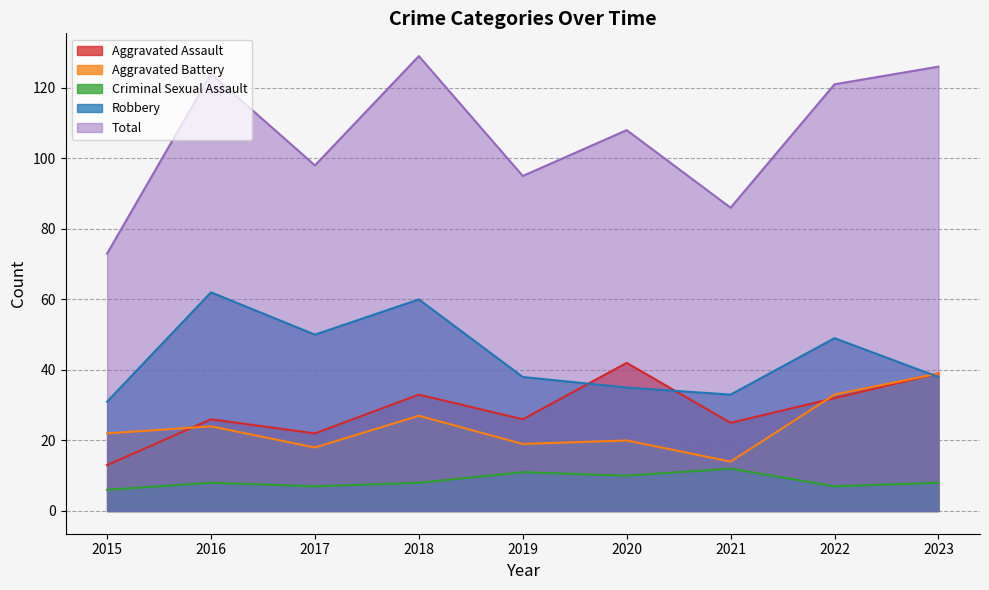

What is the smallest value displayed?

6